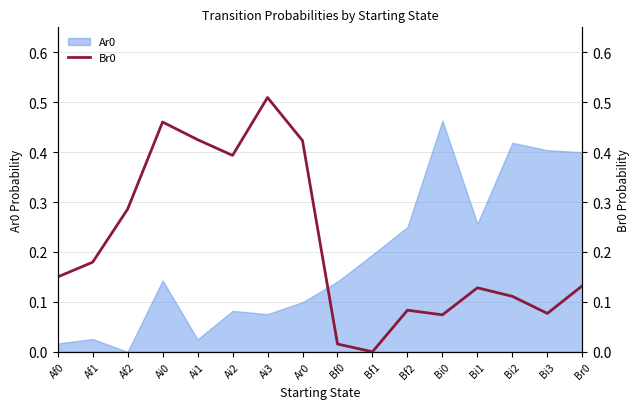

True or false: there are more than 0 points higher than both neighbors.

True